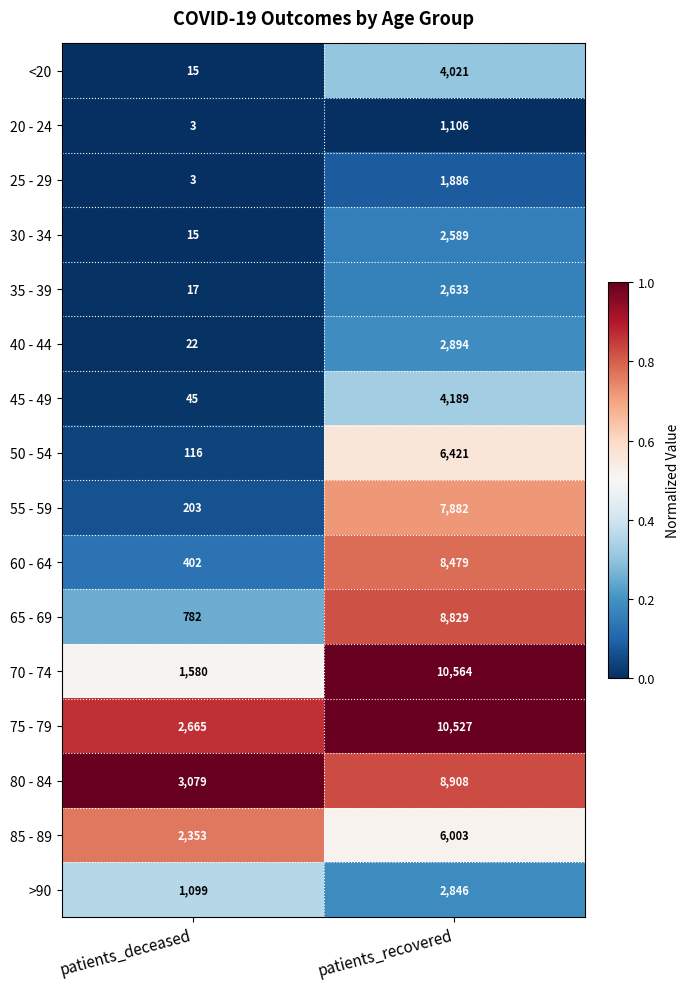

Which series has the widest spread of values?

70 - 74